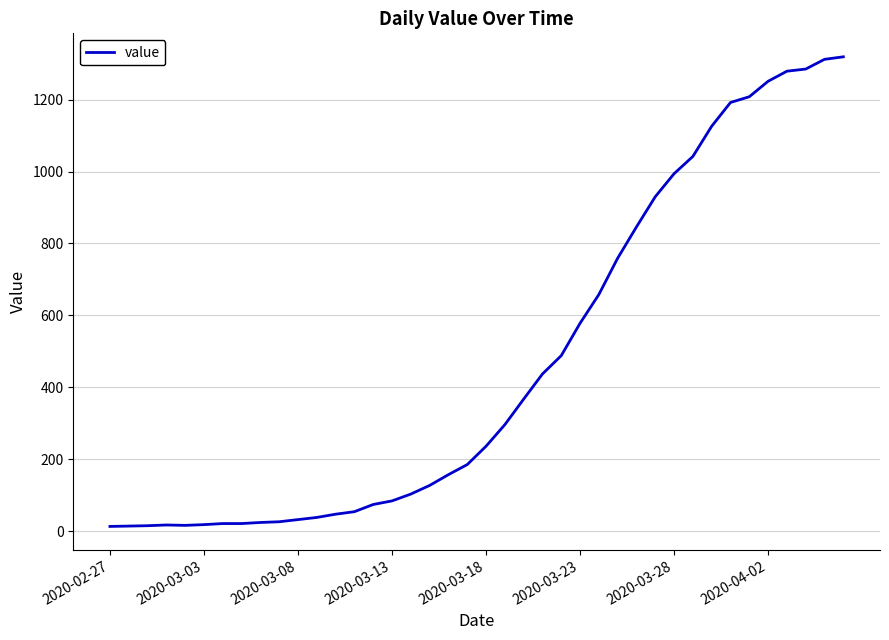

What is the greatest value displayed?

1319